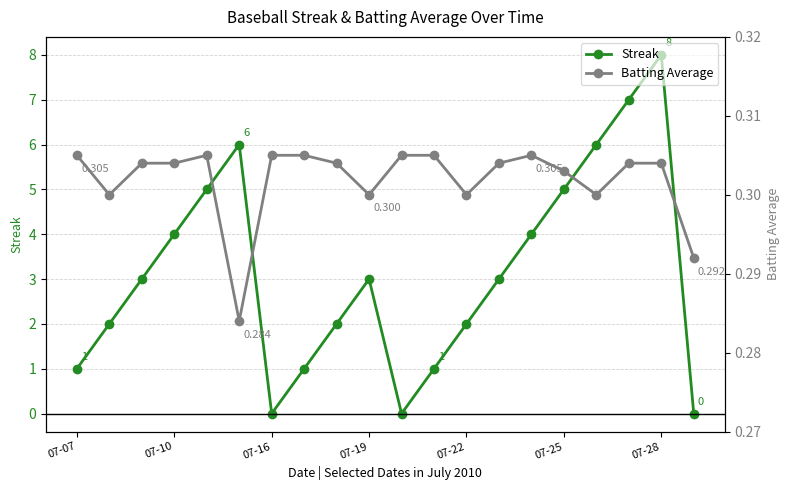

The Streak series shows 0.0 at 10. True or false?

True